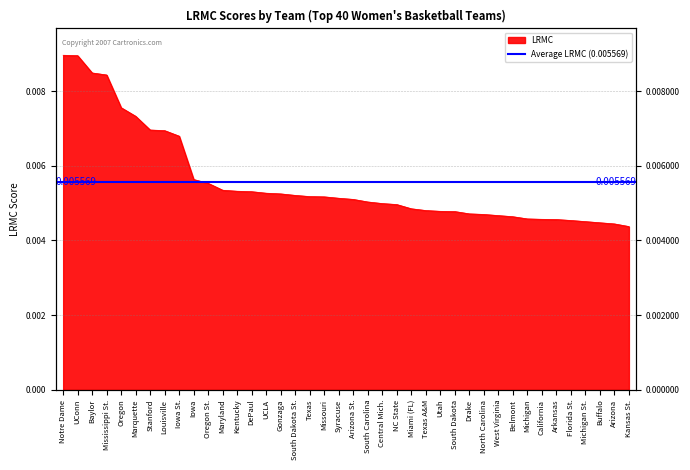

Which category has the lowest value across all series?

Kansas St.